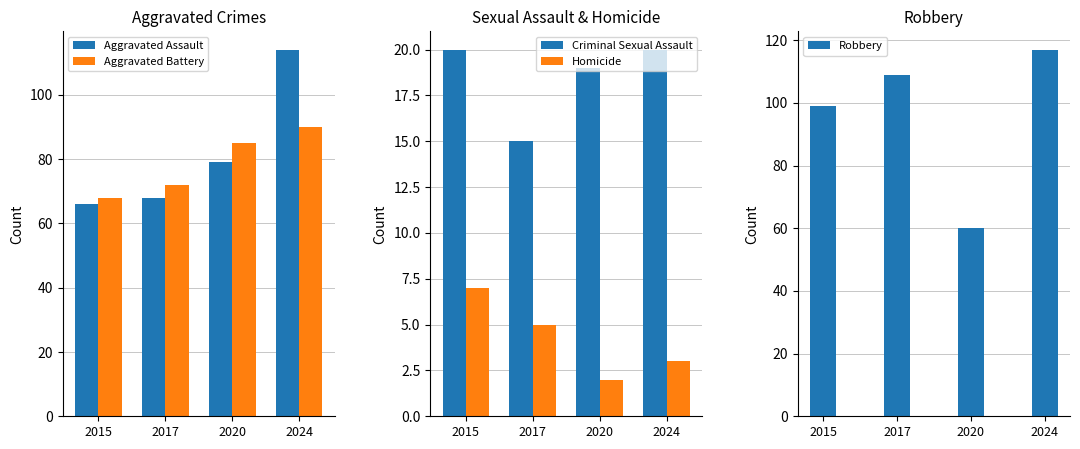

Which series has the largest total across all categories?

Robbery